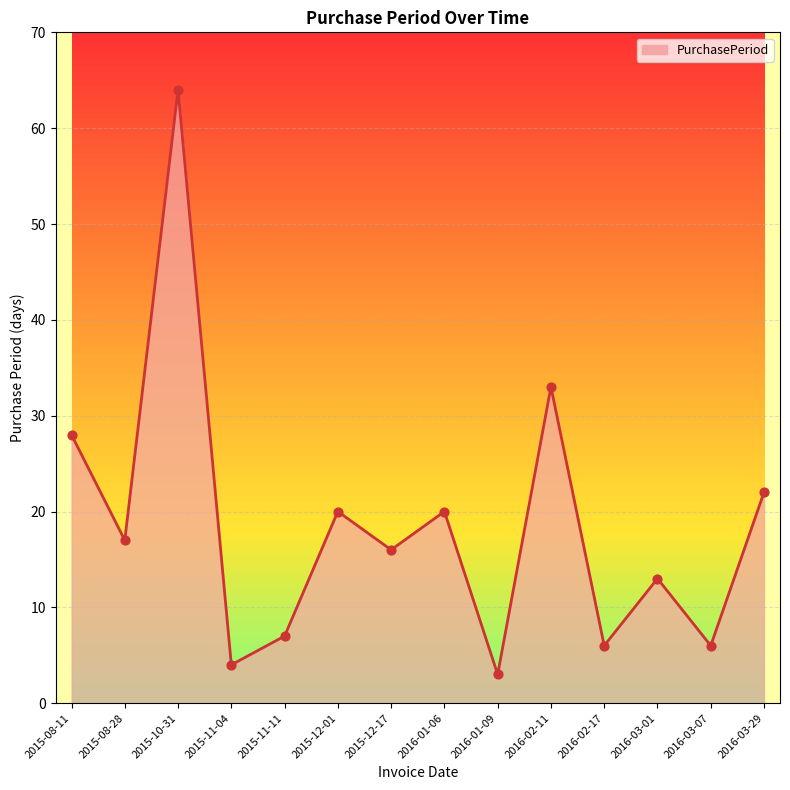

Approximately how many times larger is the value at 2015-08-11 compared to 2016-03-29?

1.3